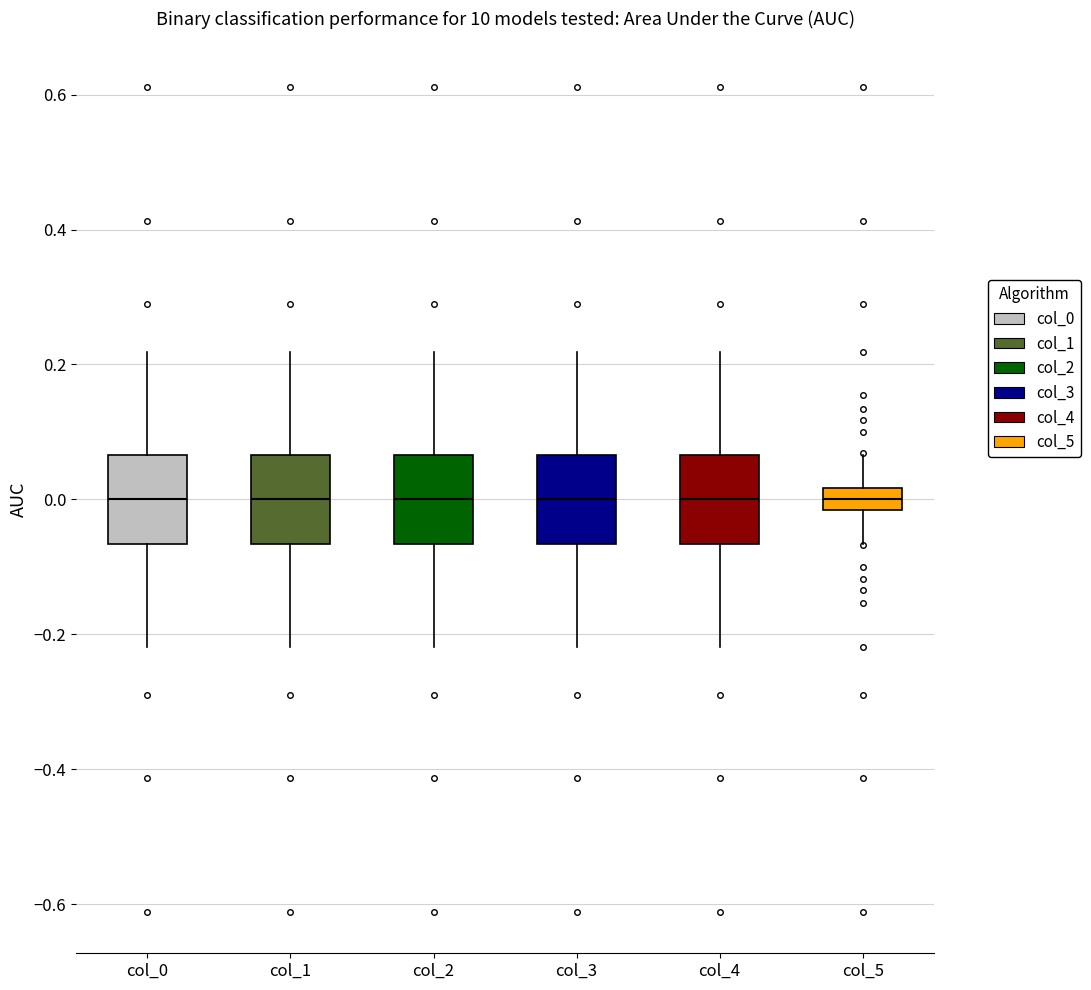

Reading left to right, read every box against the y-axis: the position of its median line, the range the box covers, and the ends of its whiskers. The values are not printed on the chart, so give them approximately, as read against the axis.

col_0: median 0.00, box -0.06 to 0.06, whiskers -0.22 to 0.22
col_1: median 0.00, box -0.06 to 0.06, whiskers -0.22 to 0.22
col_2: median 0.00, box -0.06 to 0.06, whiskers -0.22 to 0.22
col_3: median 0.00, box -0.06 to 0.06, whiskers -0.22 to 0.22
col_4: median 0.00, box -0.06 to 0.06, whiskers -0.22 to 0.22
col_5: median 0.00, box -0.02 to 0.02, whiskers -0.06 to 0.06